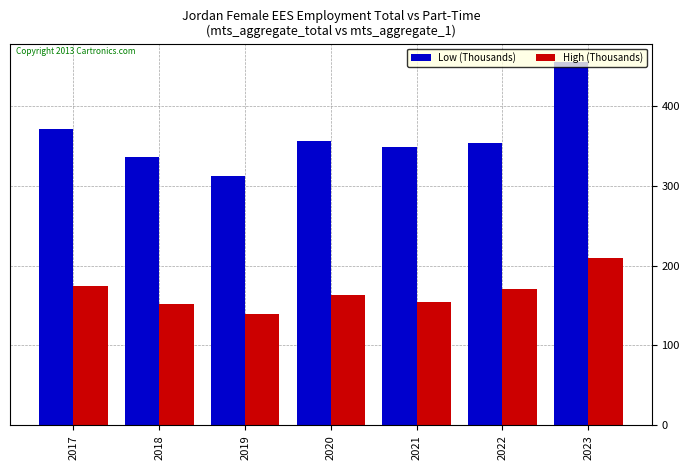

What is the difference between the maximum and second lowest values in the Low (Thousands) series?

118.8